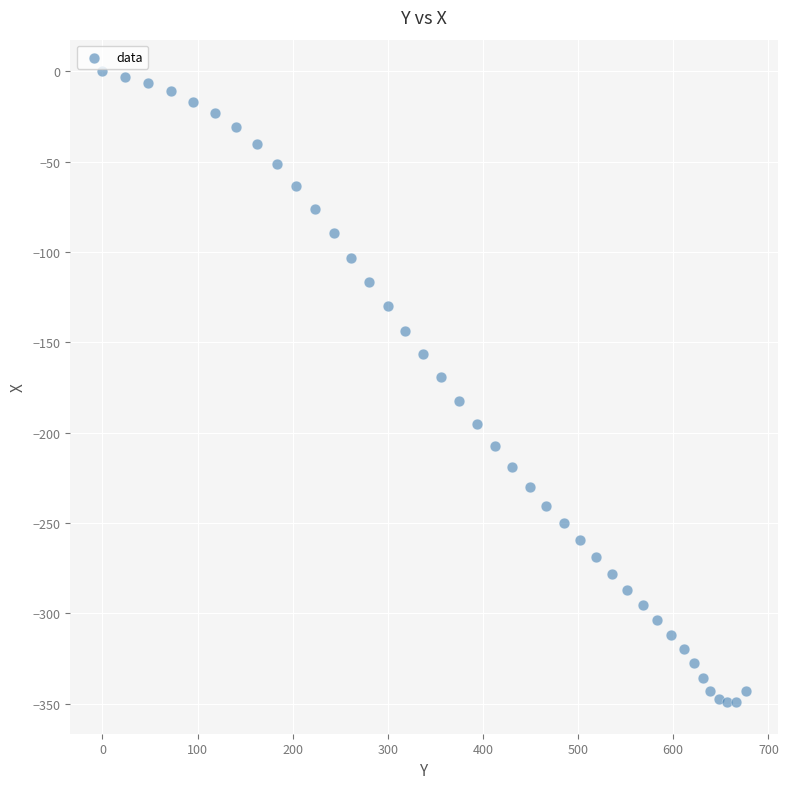

What Y value in the scatter plot is closest to -174?

-169.5